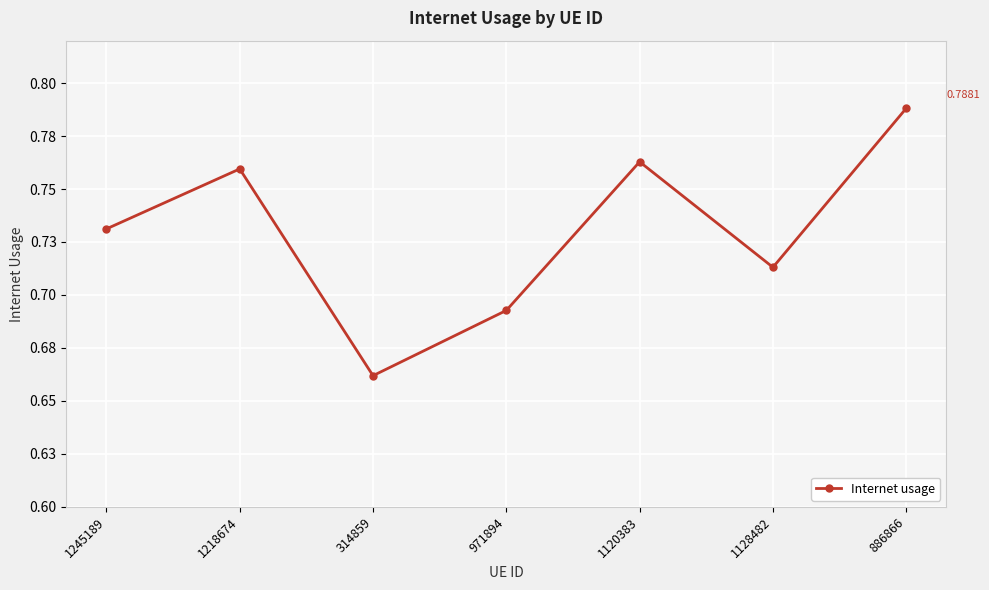

Is this an area chart (filled region under the line)?

No